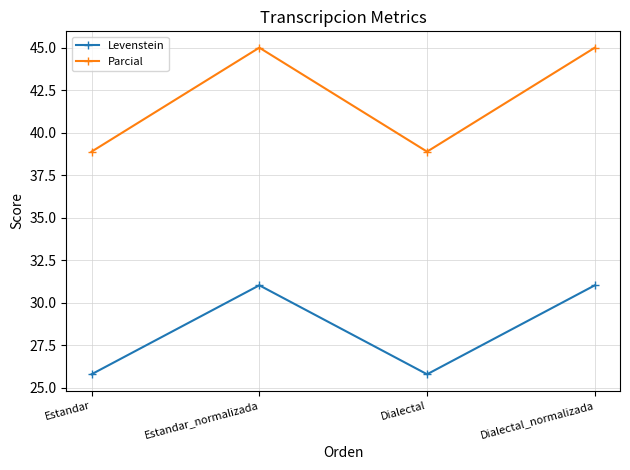

What is the difference between the Parcial values at Dialectal_normalizada and Estandar?

6.1